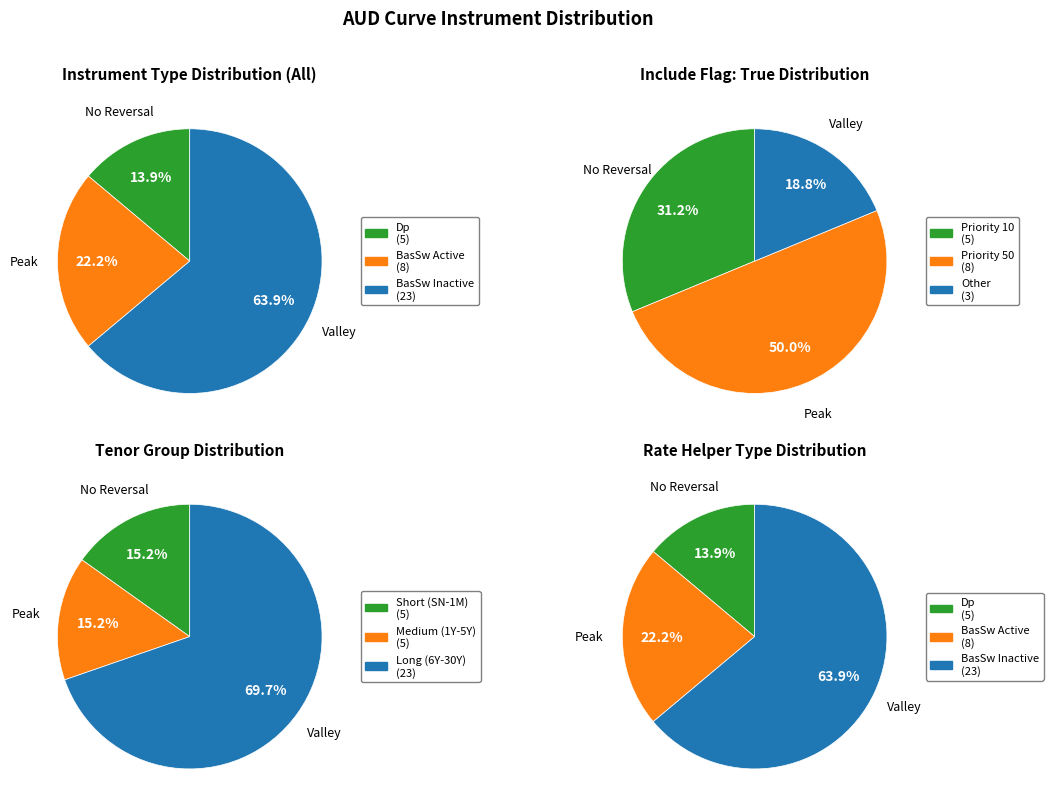

Is there any slice that represents more than half of the pie?

Yes